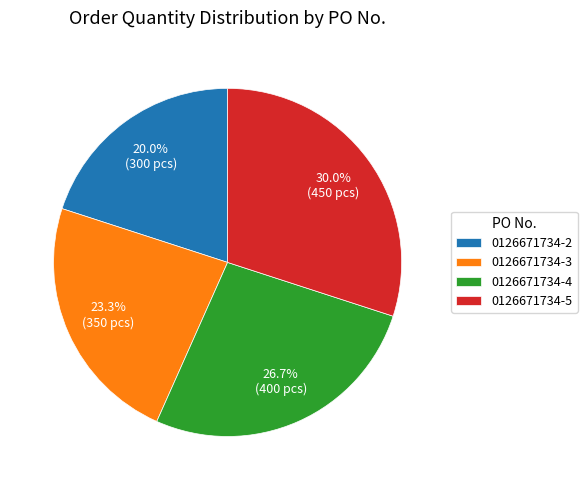

To the nearest percent, what is the difference between the 0126671734-4 and 0126671734-3 slice percentages?

3%